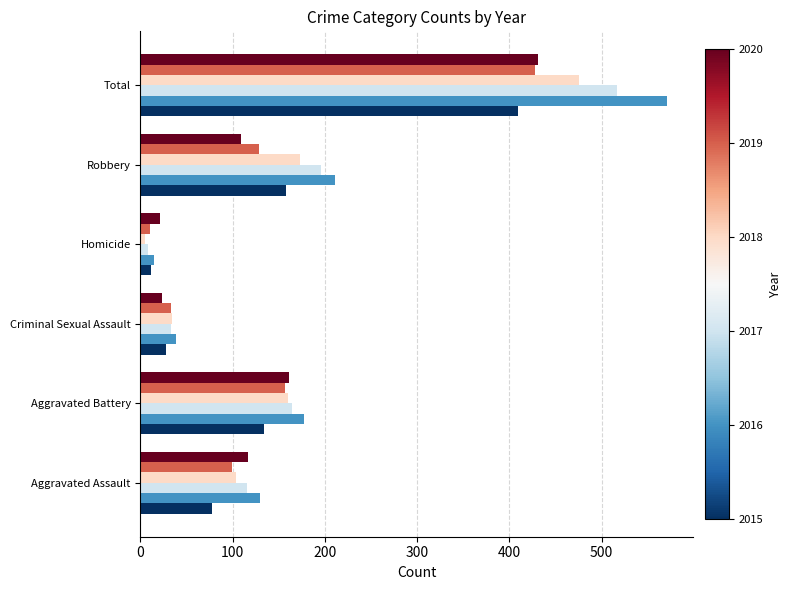

Which category has the highest value across all series?

Total